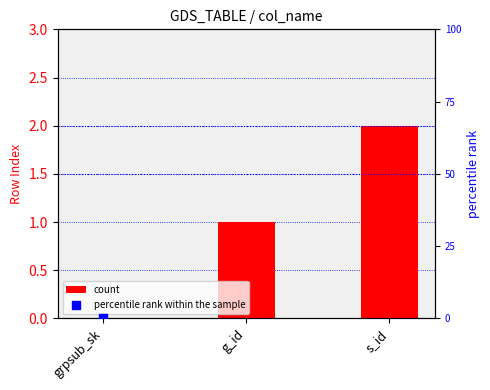

Which series has the largest Y range (max minus min)?

percentile rank within the sample